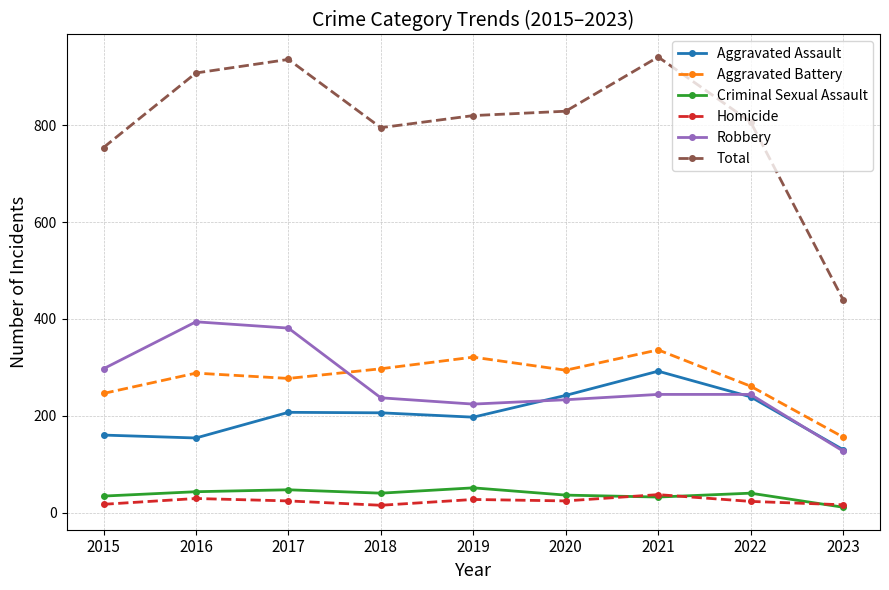

What is the value of the Robbery point at the 6th from the left?

233